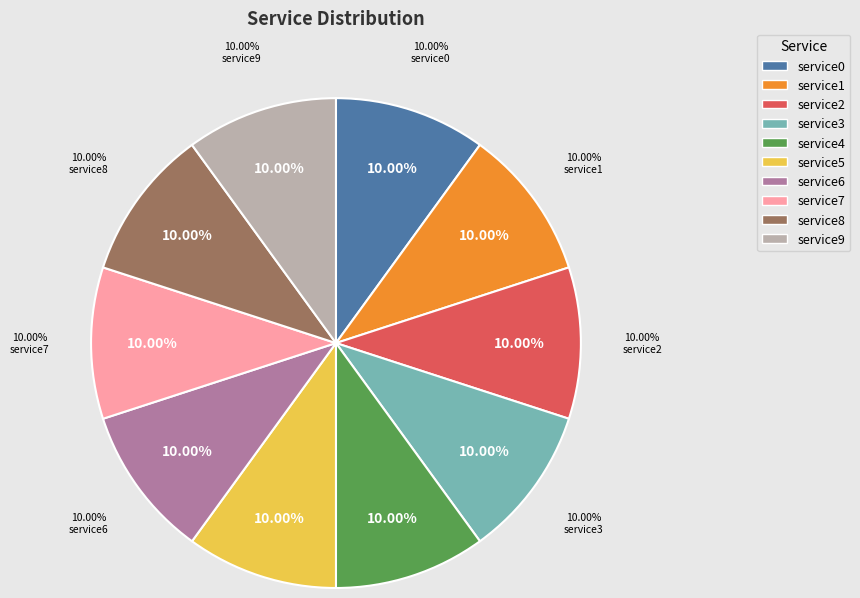

How many slices are in this pie chart?

10